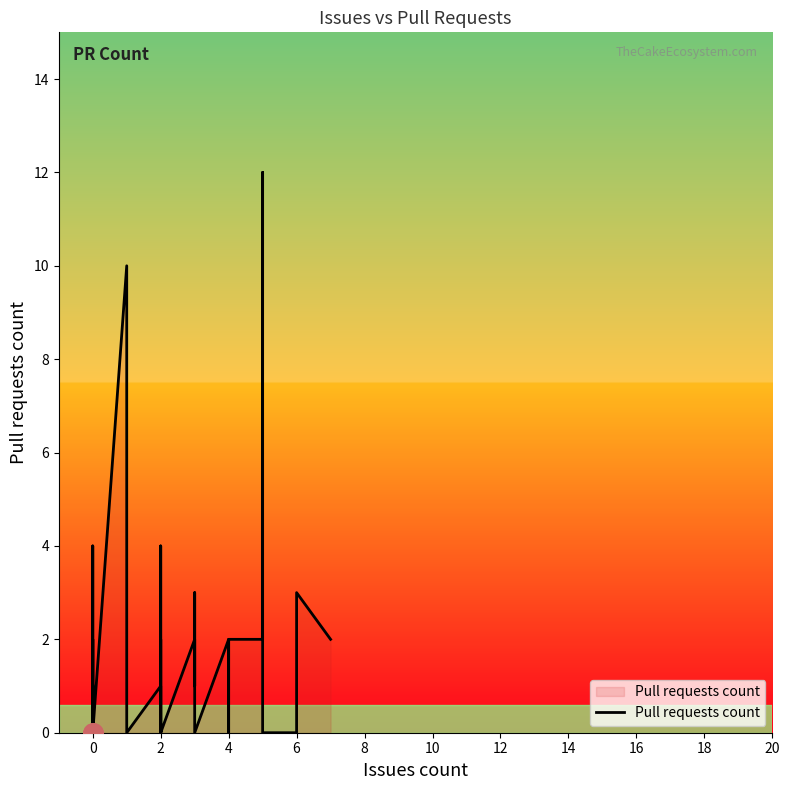

Does the chart display data point markers on the line(s)?

No